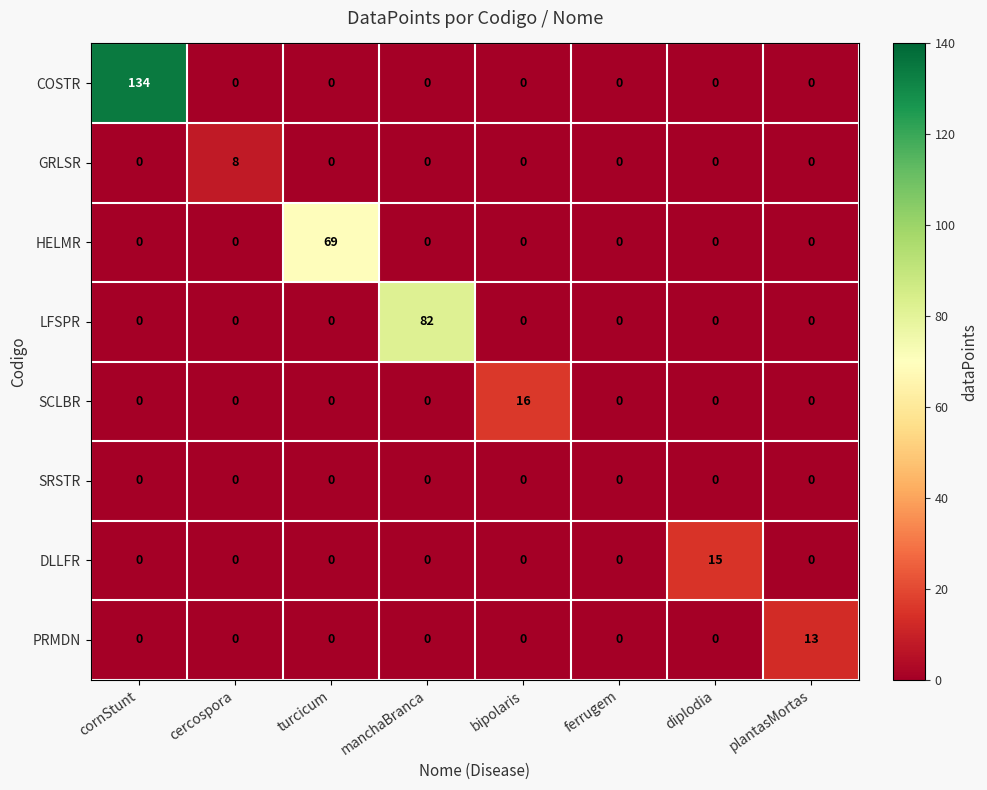

List the series in order of their peak value, highest first.

COSTR, LFSPR, HELMR, SCLBR, DLLFR, PRMDN, GRLSR, SRSTR